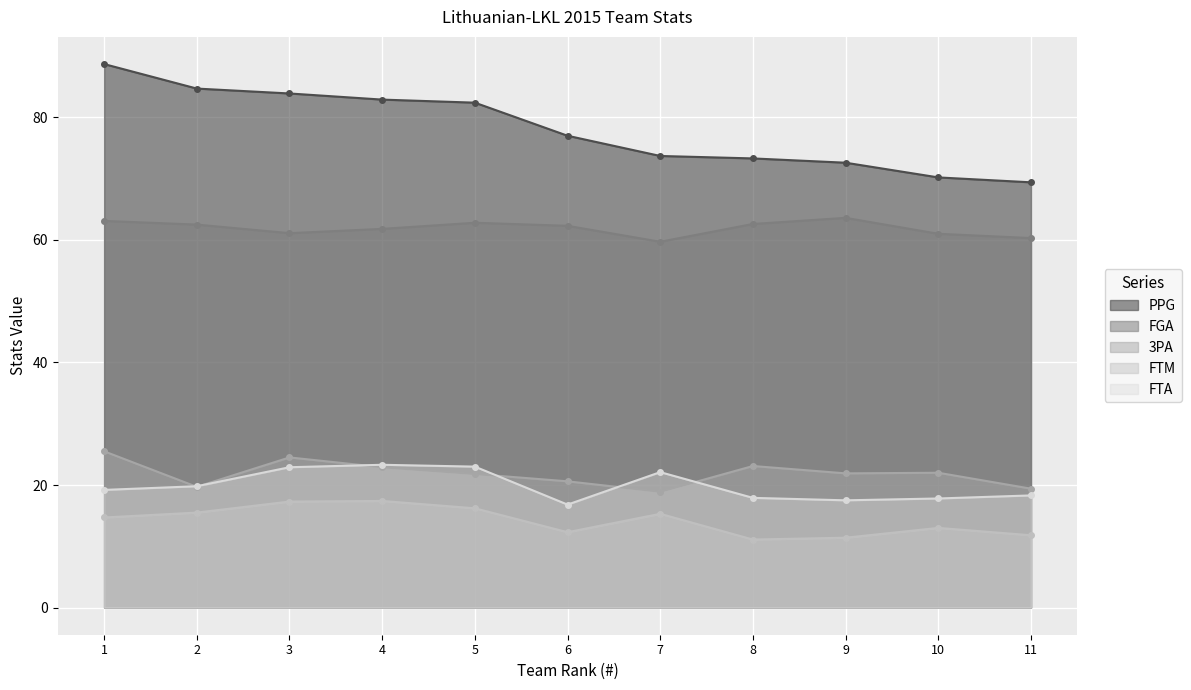

What is the lowest value of the FTA series?

16.8